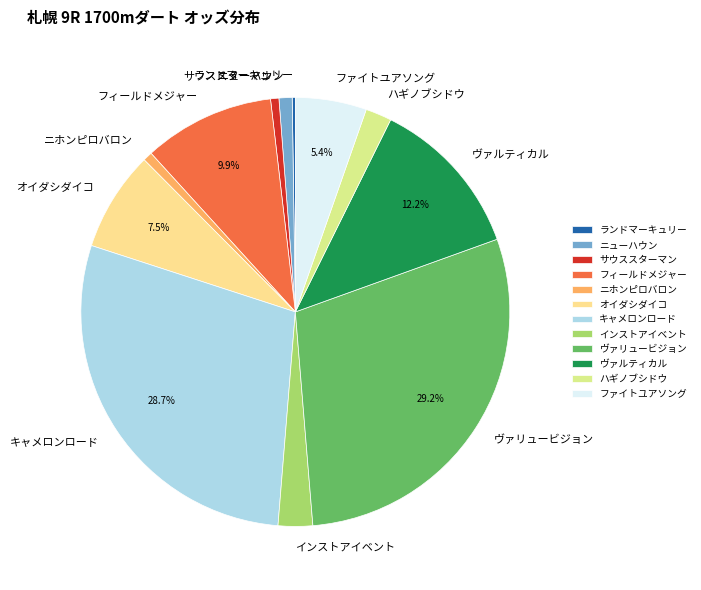

Is it true that フィールドメジャー is 10% of the pie?

True